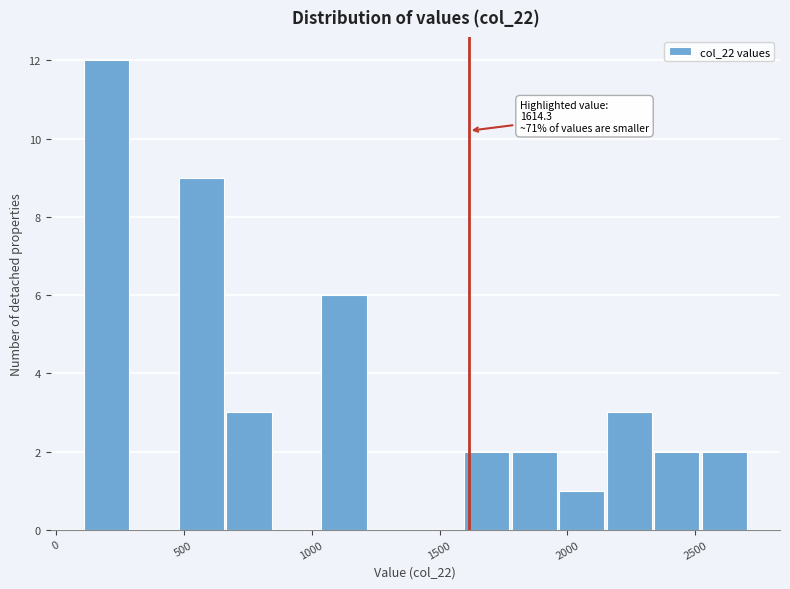

Around what value on the x-axis is the tallest bar? Give the approximate position of its centre, as read against the axis.

200